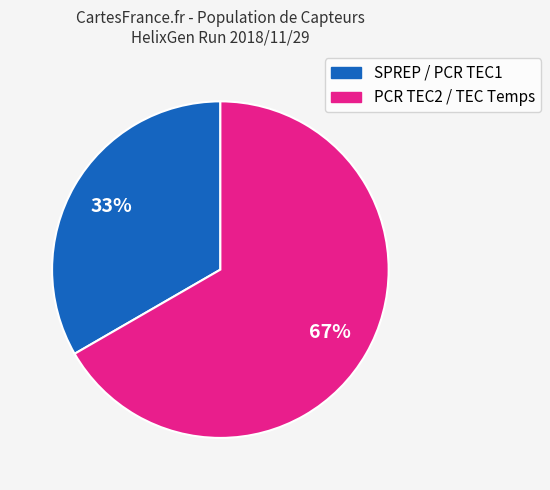

Is there a majority slice in this chart?

Yes